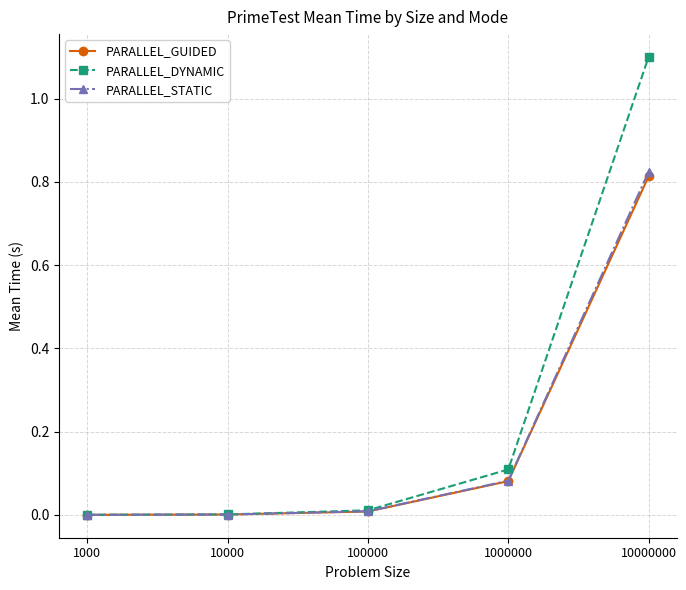

How many categories are shown in the chart?

5